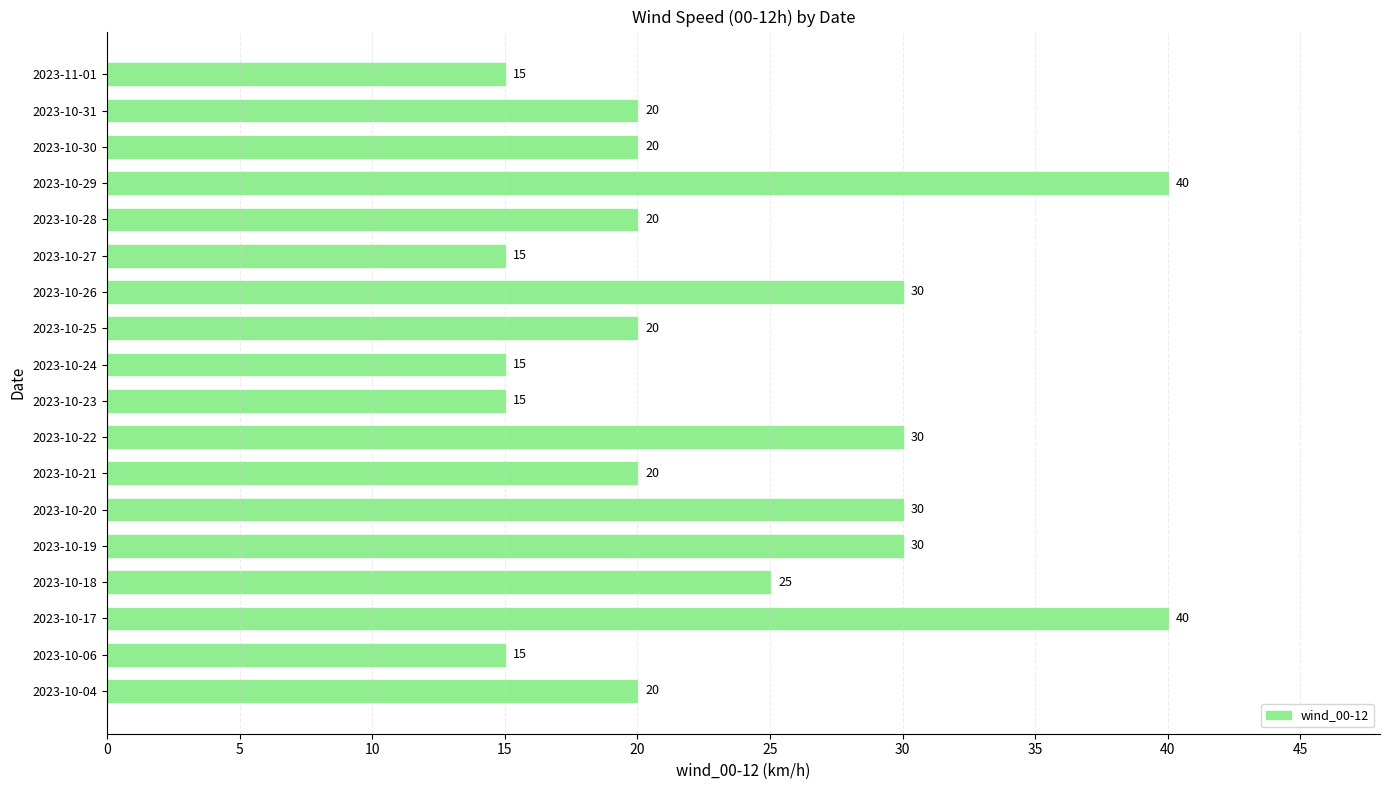

Where is the data nearest to the value 27?

2023-10-18